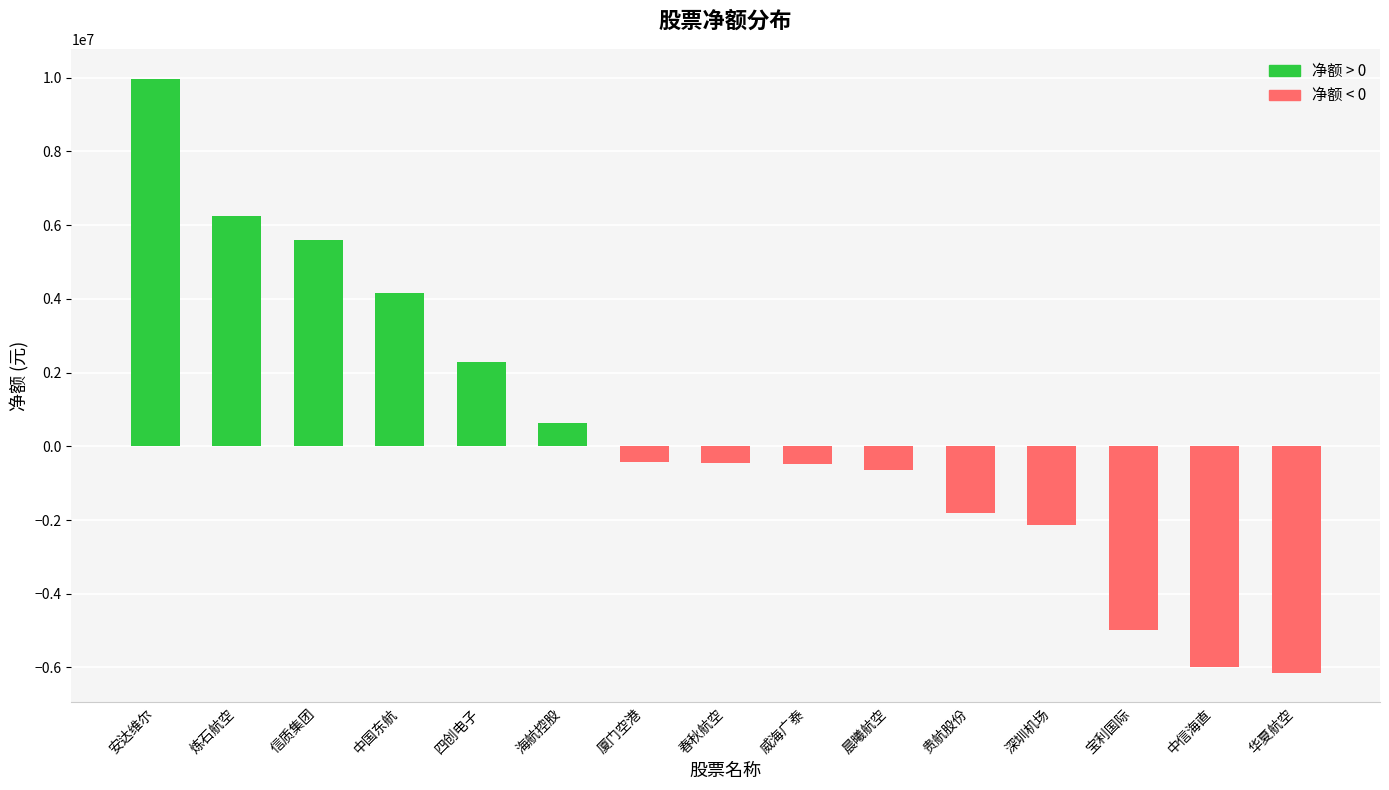

How many categories are shown in the chart?

15